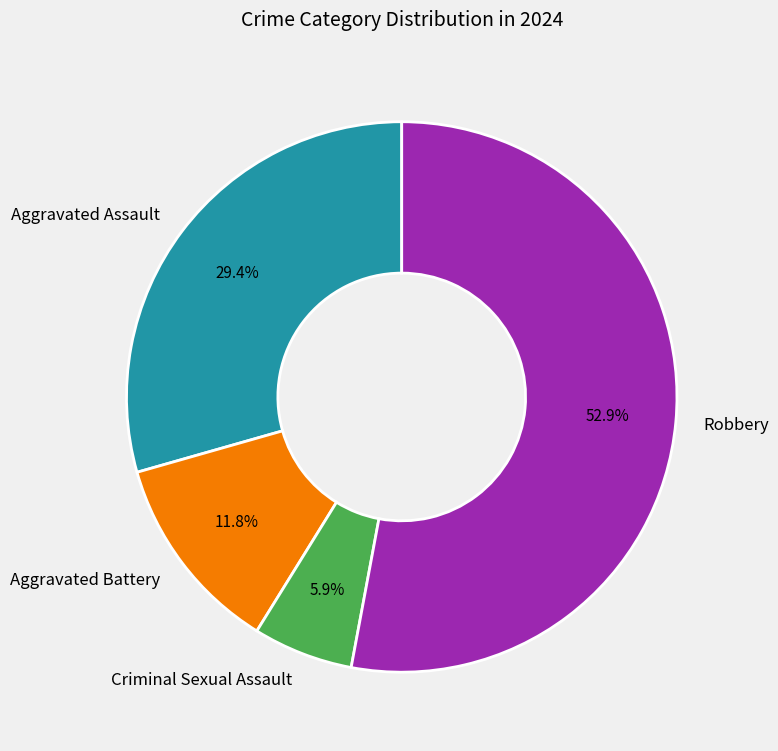

Do Robbery and Aggravated Battery together represent more than half of the pie?

Yes